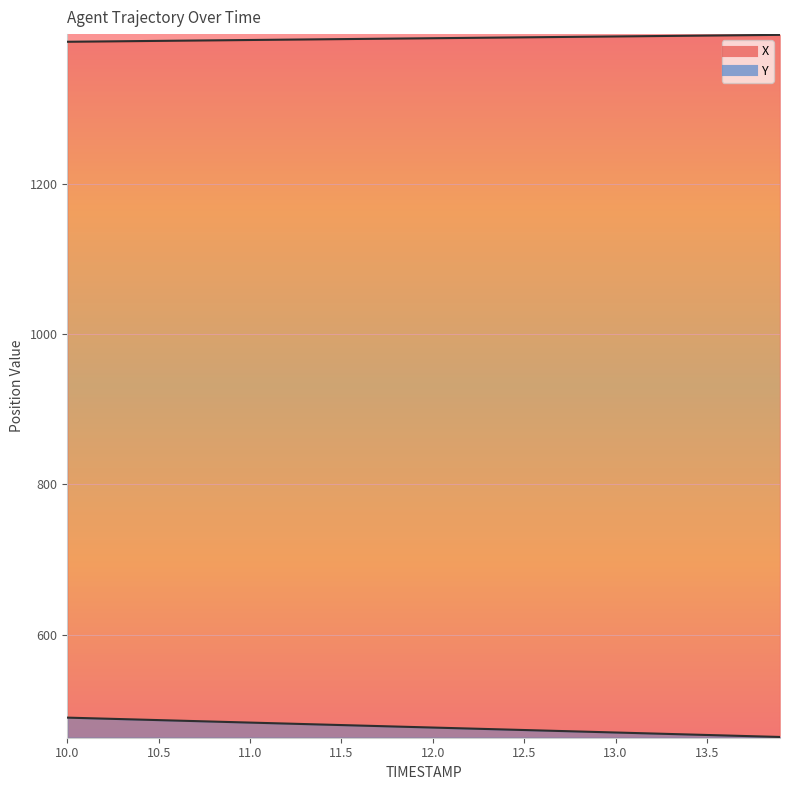

How many values in the Y series exceed 477?

20